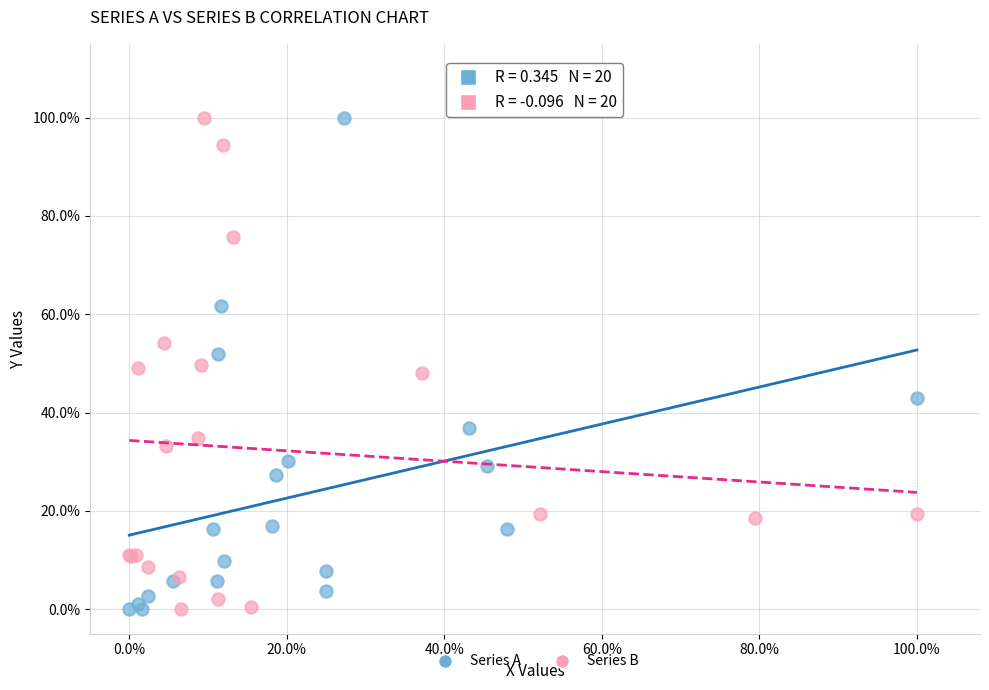

What are all the series names shown in the legend?

Series A, Series B